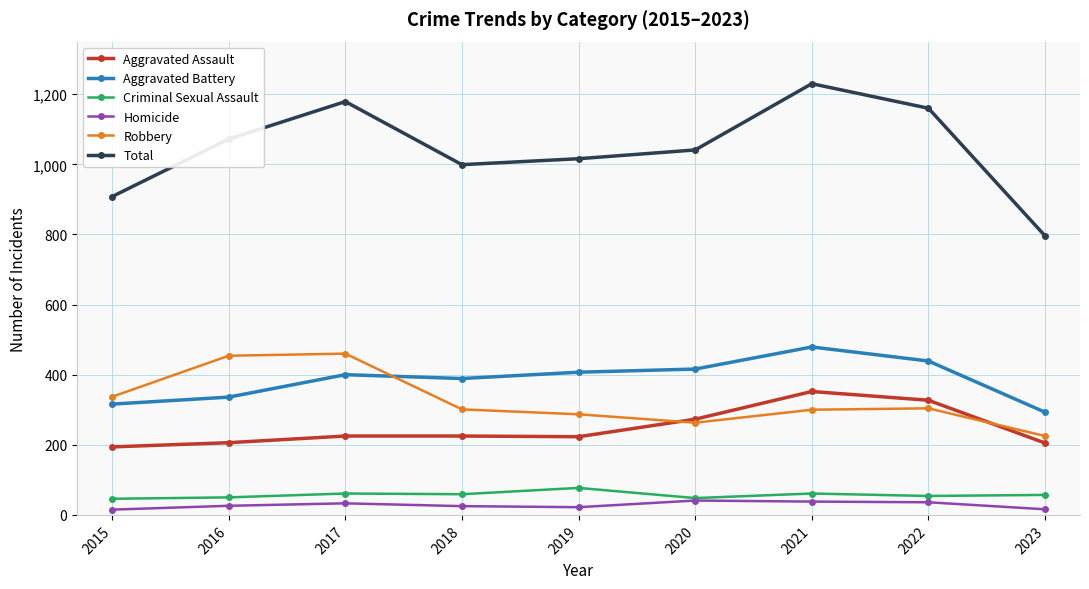

How many intersections are there between Robbery and Aggravated Assault?

2